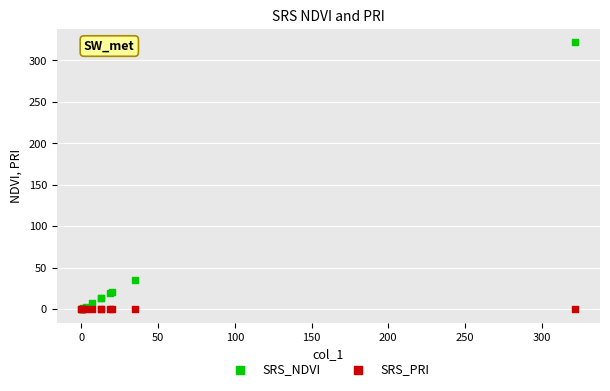

In the SRS_NDVI series, what Y value is closest to 160?

34.9